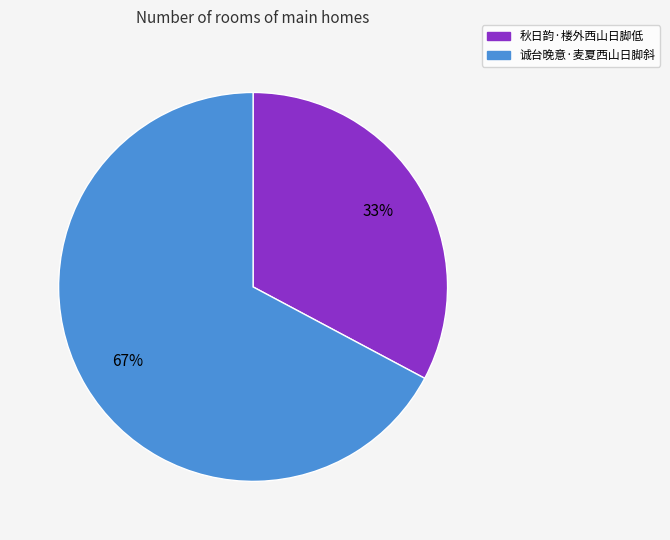

Which category has the biggest portion of the pie?

诚台晚意·麦夏西山日脚斜